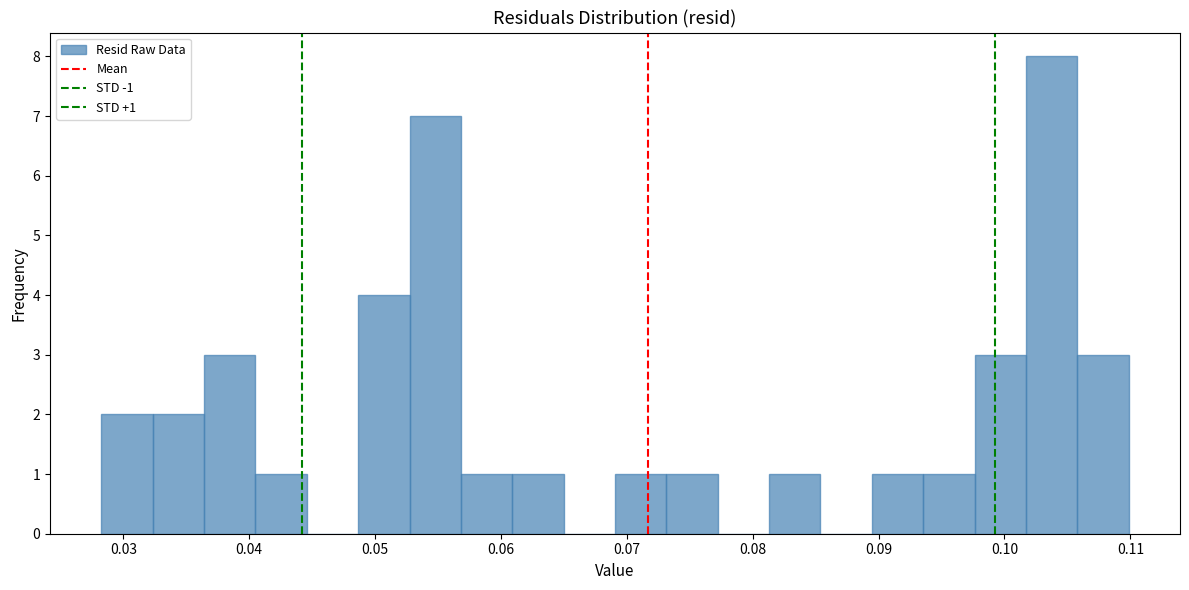

Which range on the x-axis has the tallest bar?

0.102 to 0.106